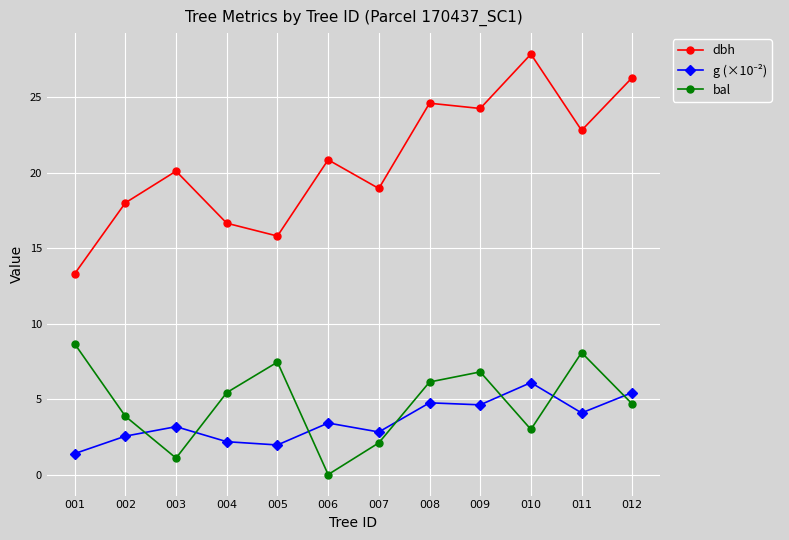

List the labels in order of dbh value, smallest first.

001, 005, 004, 002, 007, 003, 006, 011, 009, 008, 012, 010